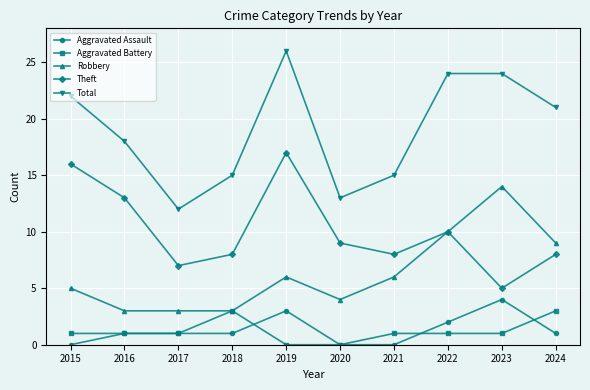

What is the total value across all series at 2023?

48